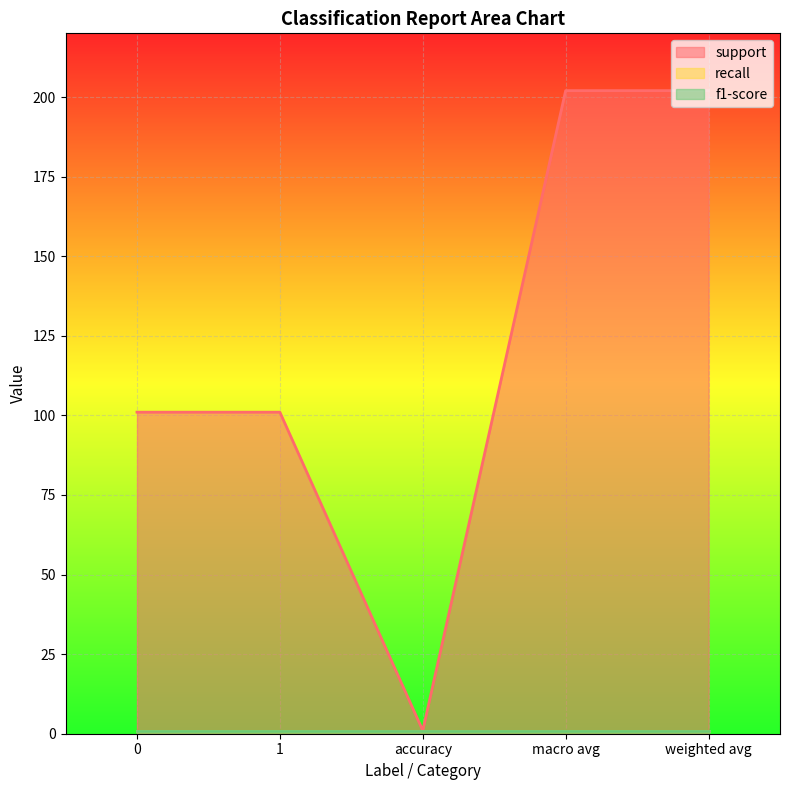

At which category does the chart reach its peak across all series?

macro avg